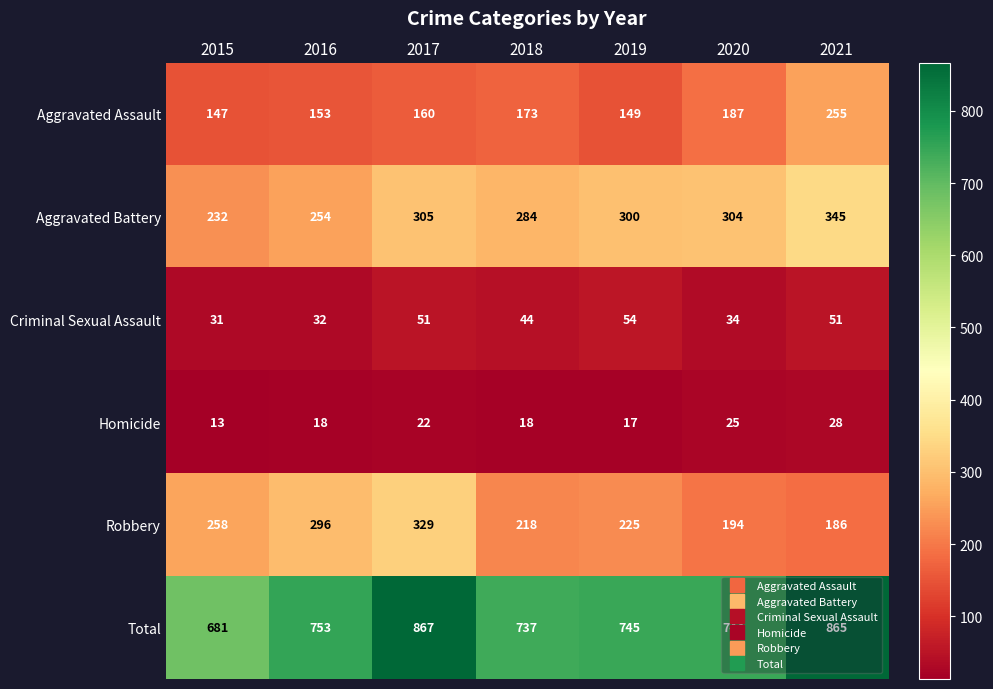

List the series in order of their peak value, lowest first.

Homicide, Criminal Sexual Assault, Aggravated Assault, Robbery, Aggravated Battery, Total